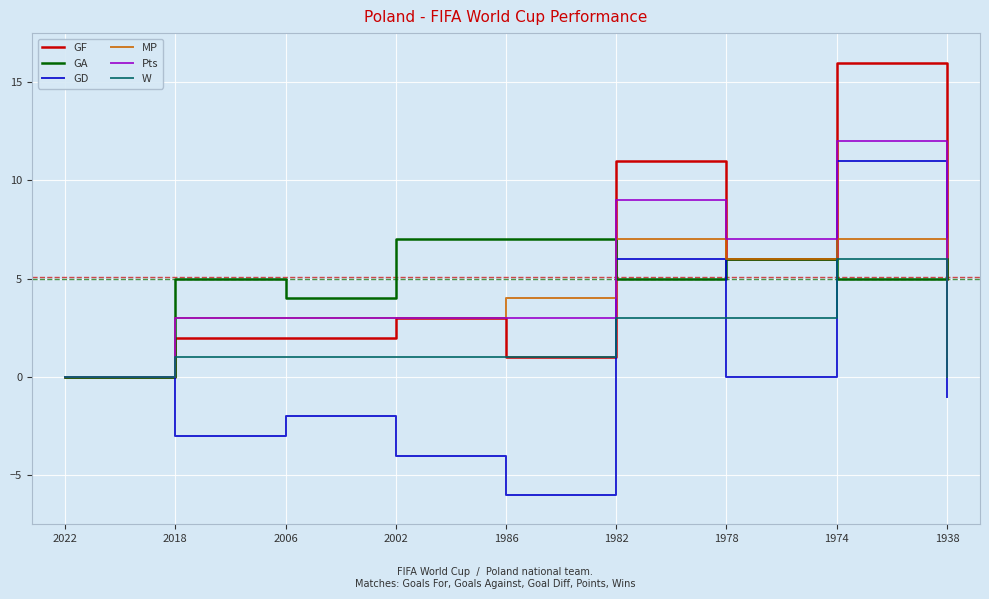

What is the total value across all series at 2018?

11